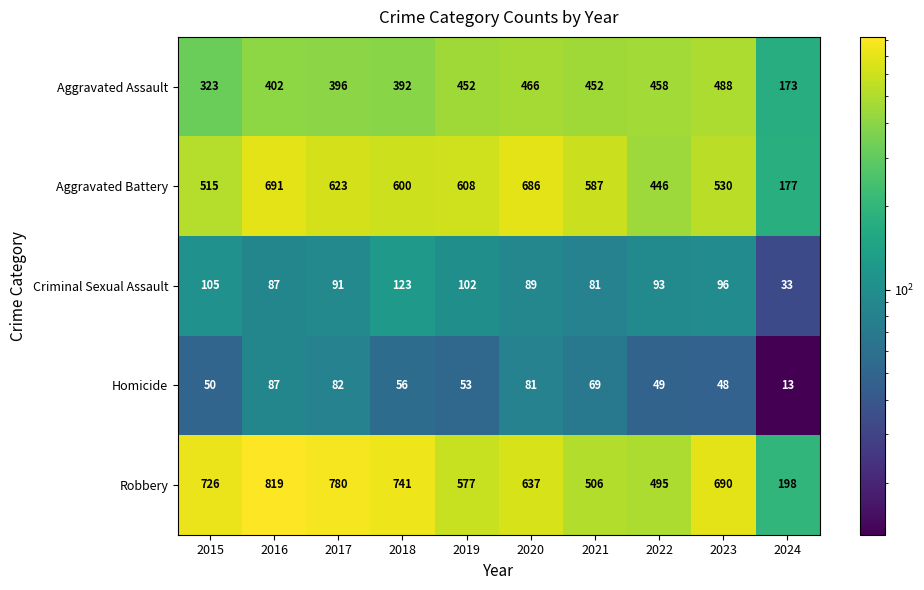

At which category is the sum across all series the highest?

2016